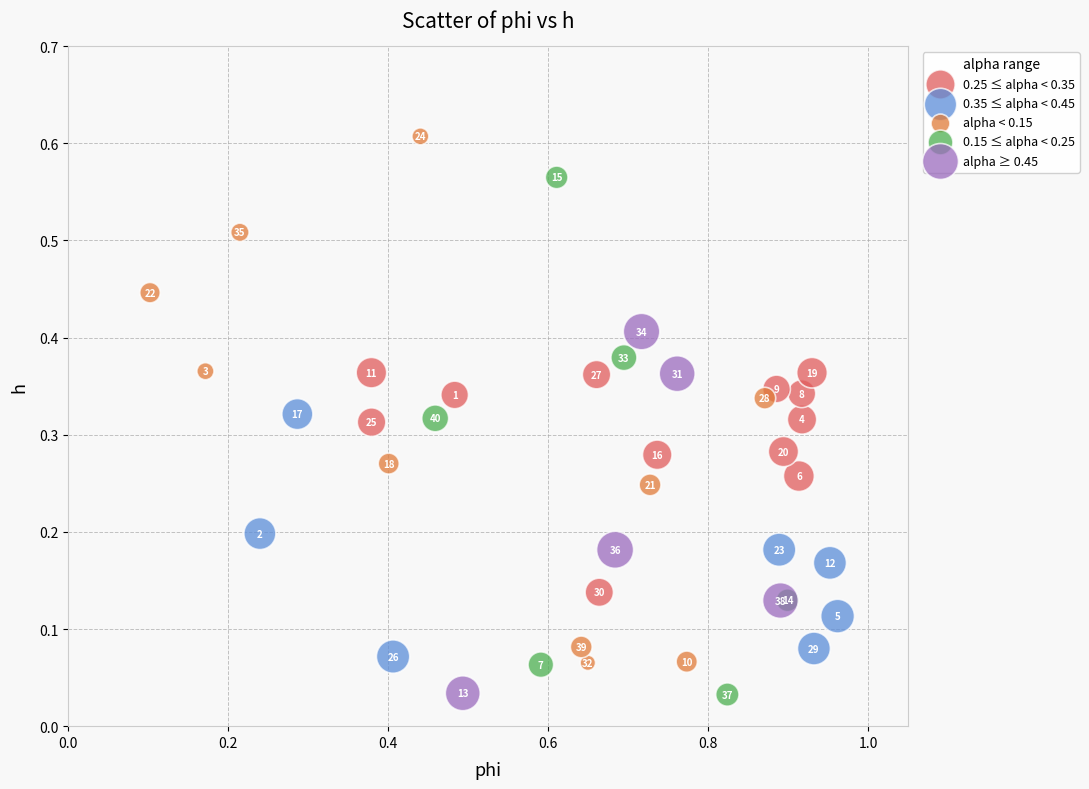

Which series has the widest spread of Y values?

alpha < 0.15